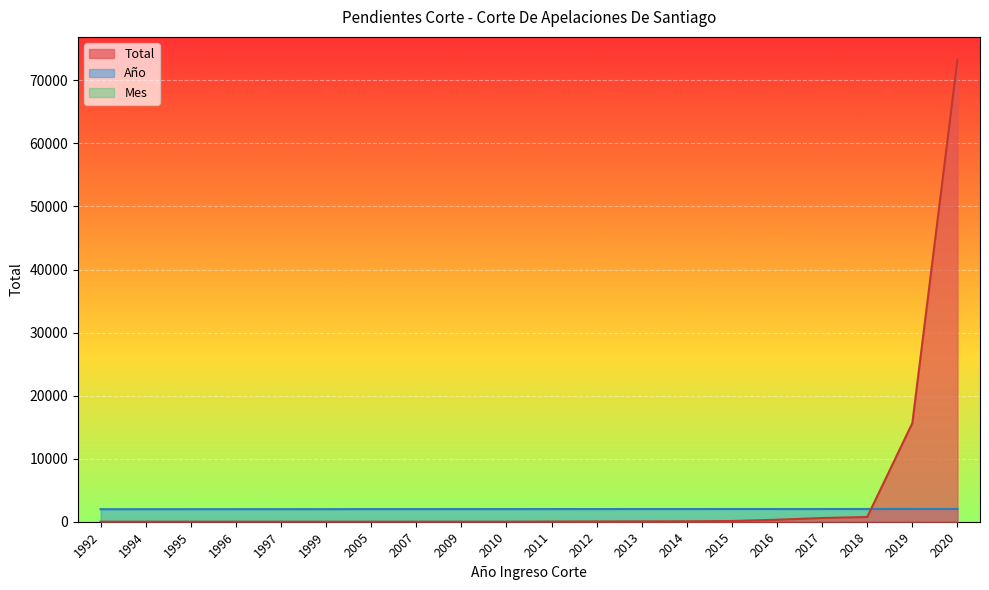

Where do Total and Año first cross each other?

2018 and 2019